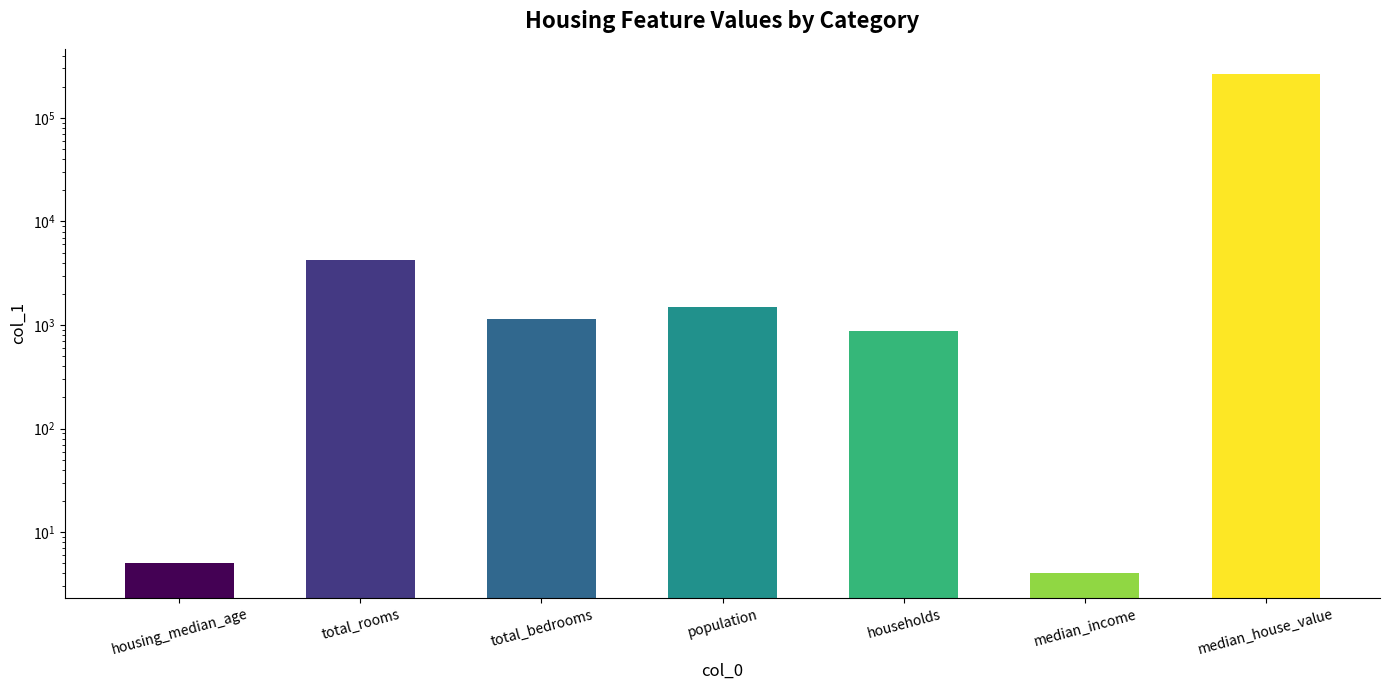

What is the value of the 3rd bar from the left?

1153.0